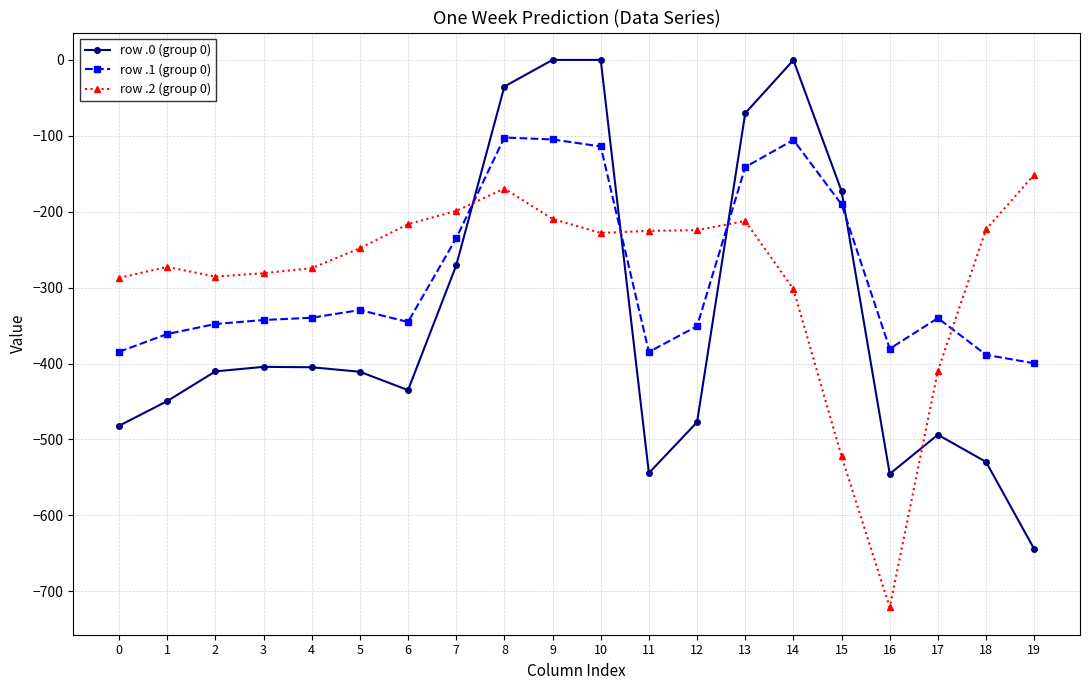

Rank the series by their maximum value, from lowest to highest.

row .2 (group 0), row .1 (group 0), row .0 (group 0)